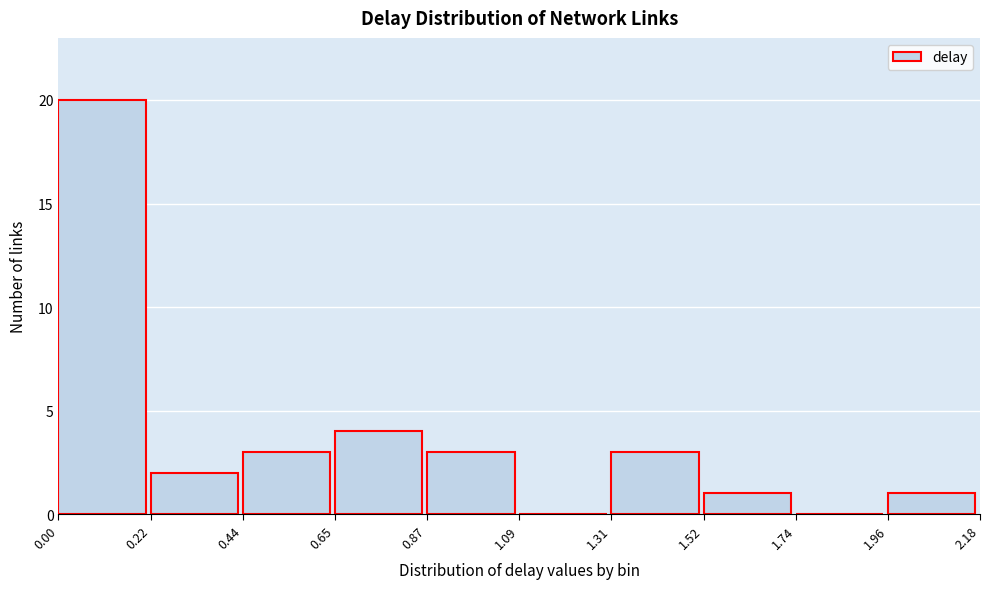

Reading left to right, list every bar in this chart as the range it spans on the x-axis followed by its height. The values are not printed on the chart, so give them approximately, as read against the axis.

0.00 to 0.22: 20
0.22 to 0.44: 2
0.44 to 0.65: 3
0.65 to 0.87: 4
0.87 to 1.09: 3
1.09 to 1.31: 0
1.31 to 1.52: 3
1.52 to 1.74: 1
1.74 to 1.96: 0
1.96 to 2.18: 1